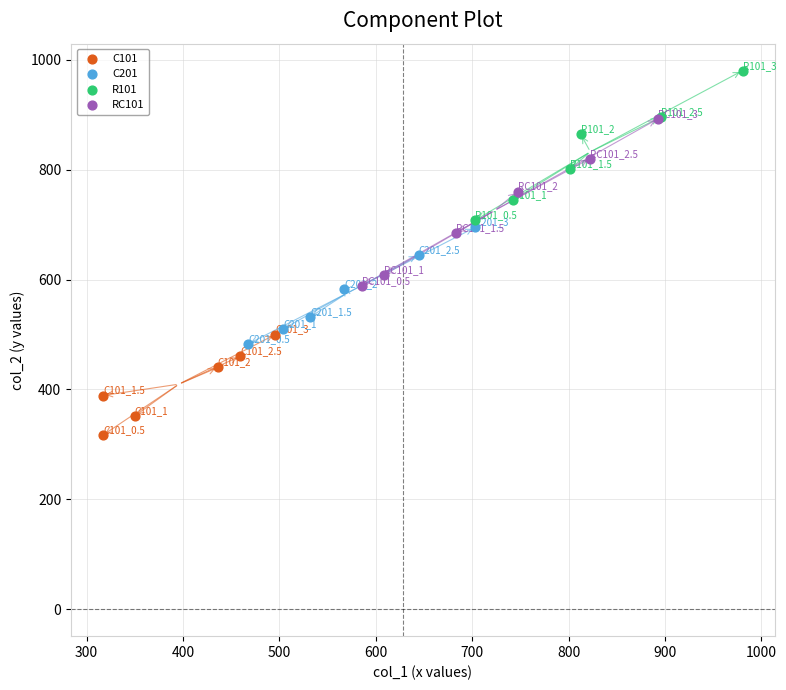

What are all the series names shown in the legend?

C101, C201, R101, RC101